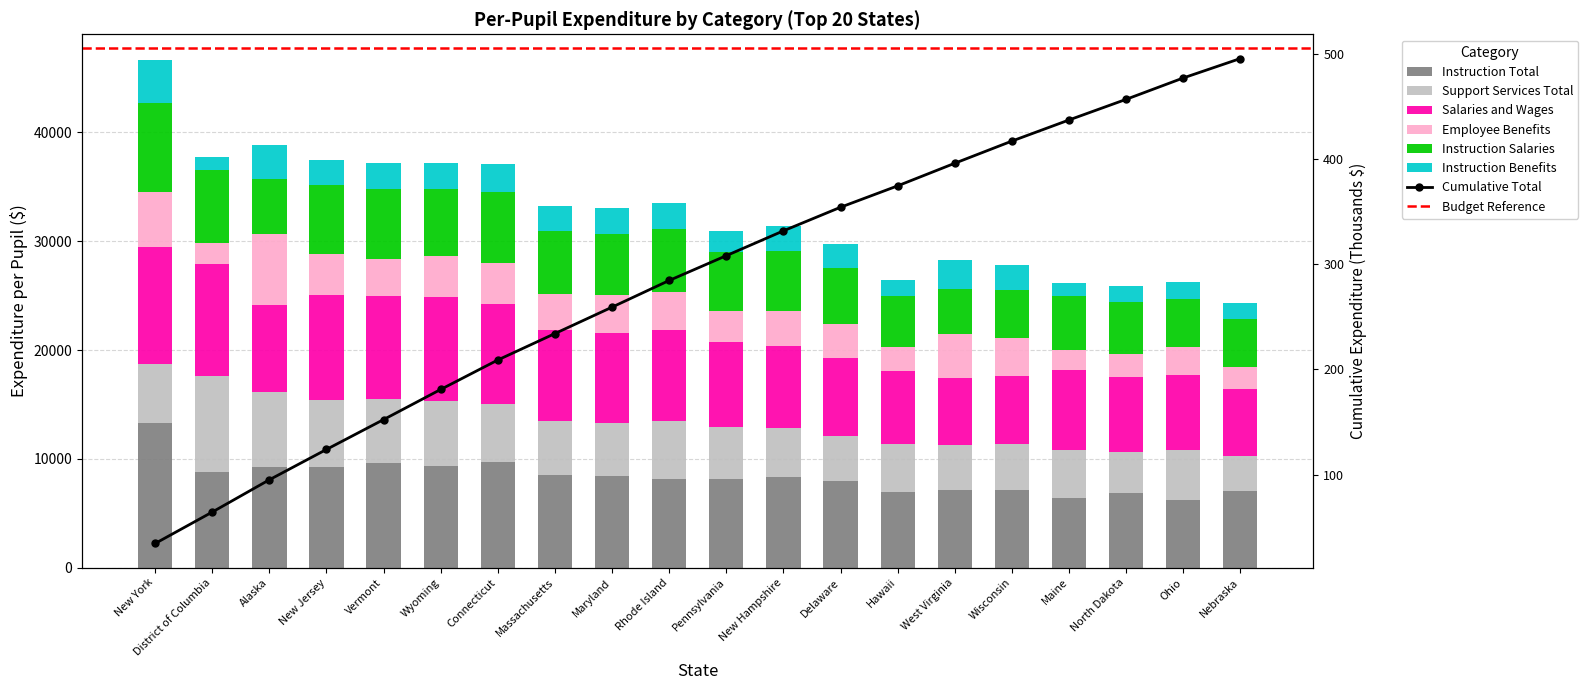

What position from the right is Rhode Island?

11